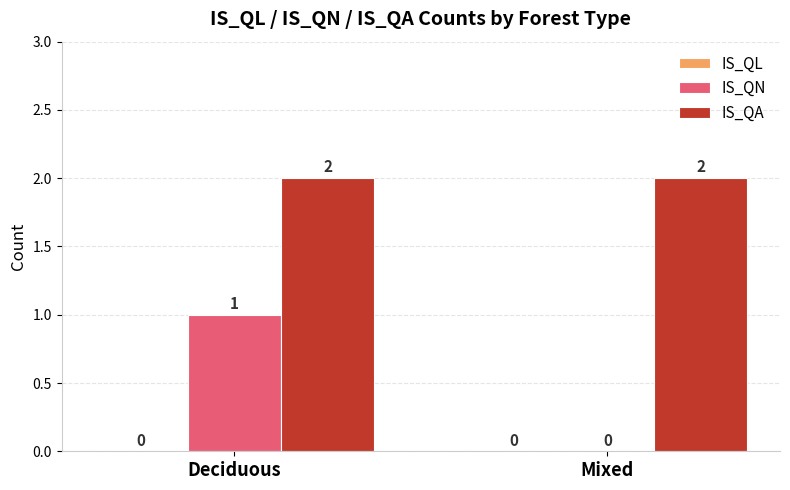

True or false: IS_QA has a value of 1 at Mixed.

False